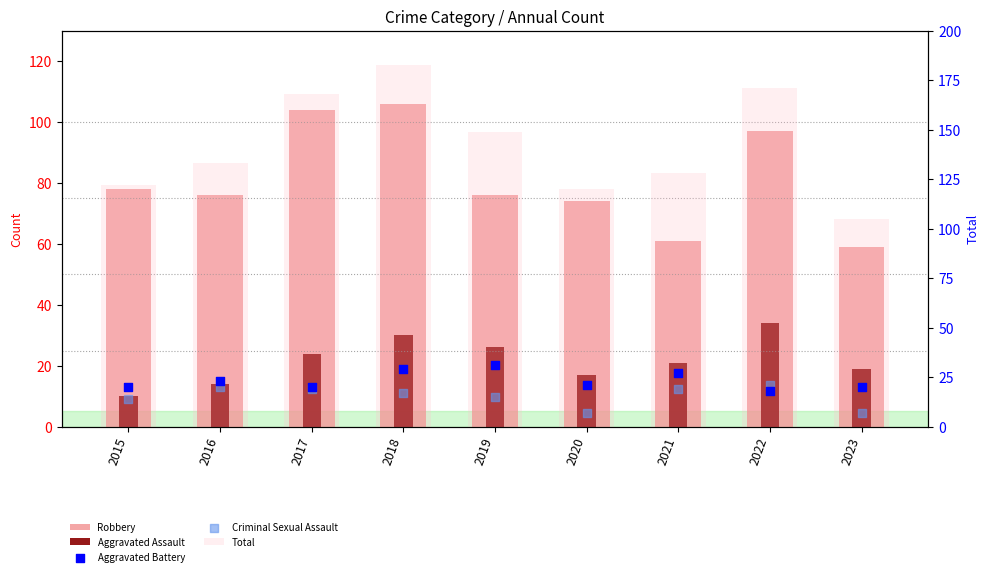

At how many categories does at least one series exceed 152?

3